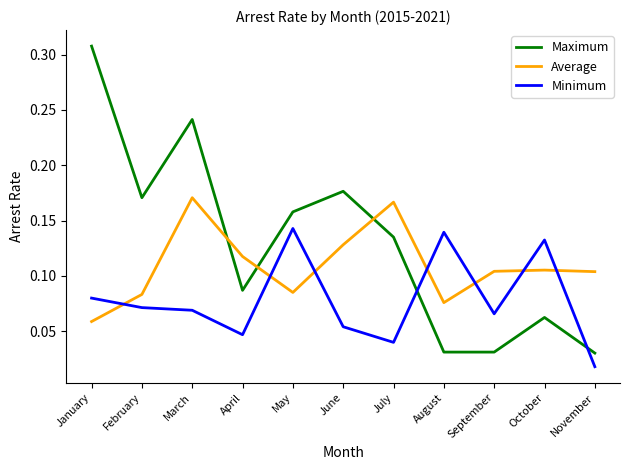

Which series has the widest spread of values?

Maximum